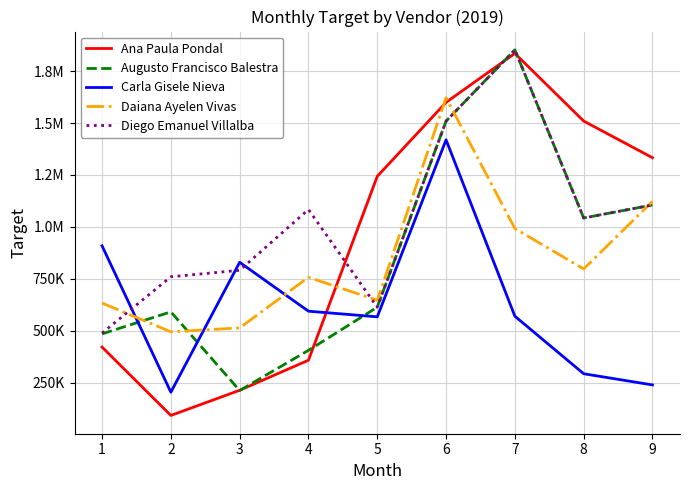

At which category is the sum across all series the highest?

6